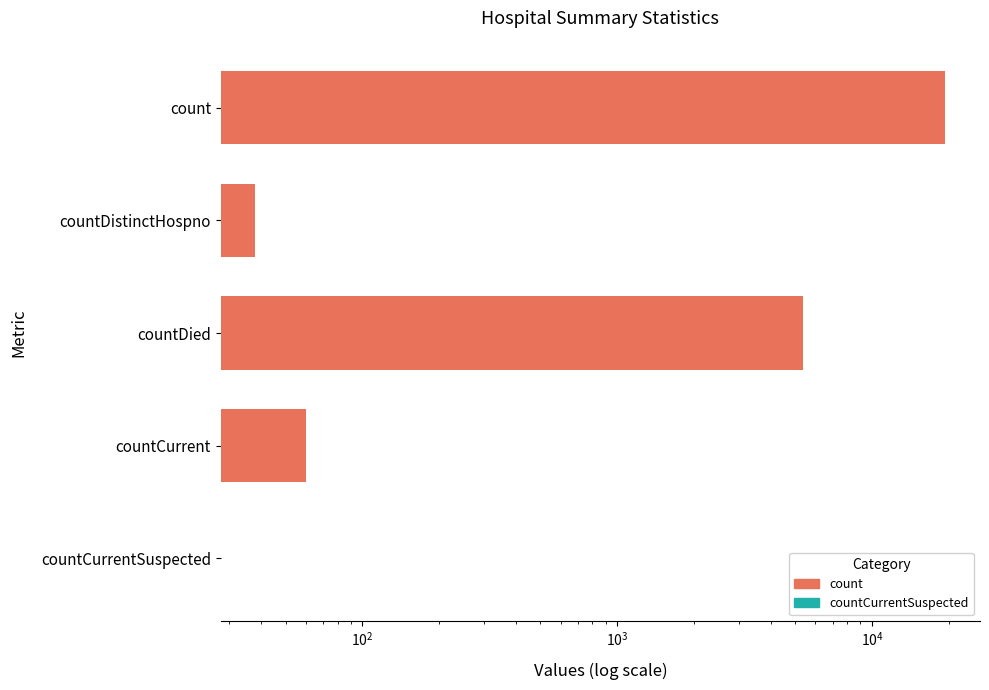

What is the change in value from countDied to countCurrent?

-5297